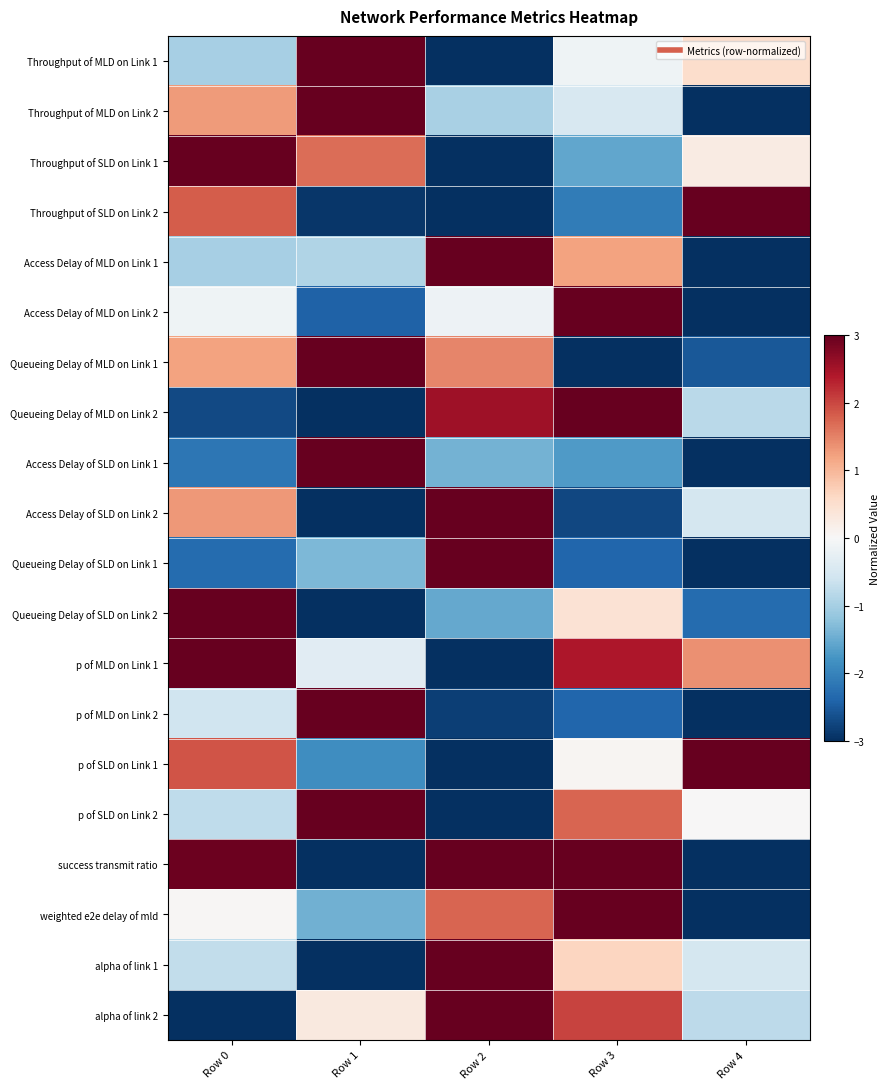

Reading left to right, what are all the values shown in this chart?

Throughput of MLD on Link 1: Row 0=-1.0	Row 1=3.0	Row 2=-3.0	Row 3=-0.1	Row 4=0.5
Throughput of MLD on Link 2: Row 0=1.3	Row 1=3.0	Row 2=-1.0	Row 3=-0.5	Row 4=-3.0
Throughput of SLD on Link 1: Row 0=3.0	Row 1=1.7	Row 2=-3.0	Row 3=-1.6	Row 4=0.2
Throughput of SLD on Link 2: Row 0=1.8	Row 1=-2.9	Row 2=-3.0	Row 3=-2.1	Row 4=3.0
Access Delay of MLD on Link 1: Row 0=-1.0	Row 1=-0.9	Row 2=3.0	Row 3=1.2	Row 4=-3.0
Access Delay of MLD on Link 2: Row 0=-0.1	Row 1=-2.4	Row 2=-0.1	Row 3=3.0	Row 4=-3.0
Queueing Delay of MLD on Link 1: Row 0=1.2	Row 1=3.0	Row 2=1.5	Row 3=-3.0	Row 4=-2.5
Queueing Delay of MLD on Link 2: Row 0=-2.7	Row 1=-3.0	Row 2=2.5	Row 3=3.0	Row 4=-0.8
Access Delay of SLD on Link 1: Row 0=-2.2	Row 1=3.0	Row 2=-1.4	Row 3=-1.7	Row 4=-3.0
Access Delay of SLD on Link 2: Row 0=1.3	Row 1=-3.0	Row 2=3.0	Row 3=-2.7	Row 4=-0.5
Queueing Delay of SLD on Link 1: Row 0=-2.3	Row 1=-1.4	Row 2=3.0	Row 3=-2.4	Row 4=-3.0
Queueing Delay of SLD on Link 2: Row 0=3.0	Row 1=-3.0	Row 2=-1.5	Row 3=0.4	Row 4=-2.3
p of MLD on Link 1: Row 0=3.0	Row 1=-0.4	Row 2=-3.0	Row 3=2.4	Row 4=1.4
p of MLD on Link 2: Row 0=-0.6	Row 1=3.0	Row 2=-2.8	Row 3=-2.4	Row 4=-3.0
p of SLD on Link 1: Row 0=1.9	Row 1=-1.9	Row 2=-3.0	Row 3=0.1	Row 4=3.0
p of SLD on Link 2: Row 0=-0.8	Row 1=3.0	Row 2=-3.0	Row 3=1.7	Row 4=0.0
success transmit ratio: Row 0=2.9	Row 1=-3.0	Row 2=3.0	Row 3=3.0	Row 4=-3.0
weighted e2e delay of mld: Row 0=0.0	Row 1=-1.4	Row 2=1.7	Row 3=3.0	Row 4=-3.0
alpha of link 1: Row 0=-0.7	Row 1=-3.0	Row 2=3.0	Row 3=0.6	Row 4=-0.5
alpha of link 2: Row 0=-3.0	Row 1=0.3	Row 2=3.0	Row 3=2.0	Row 4=-0.8